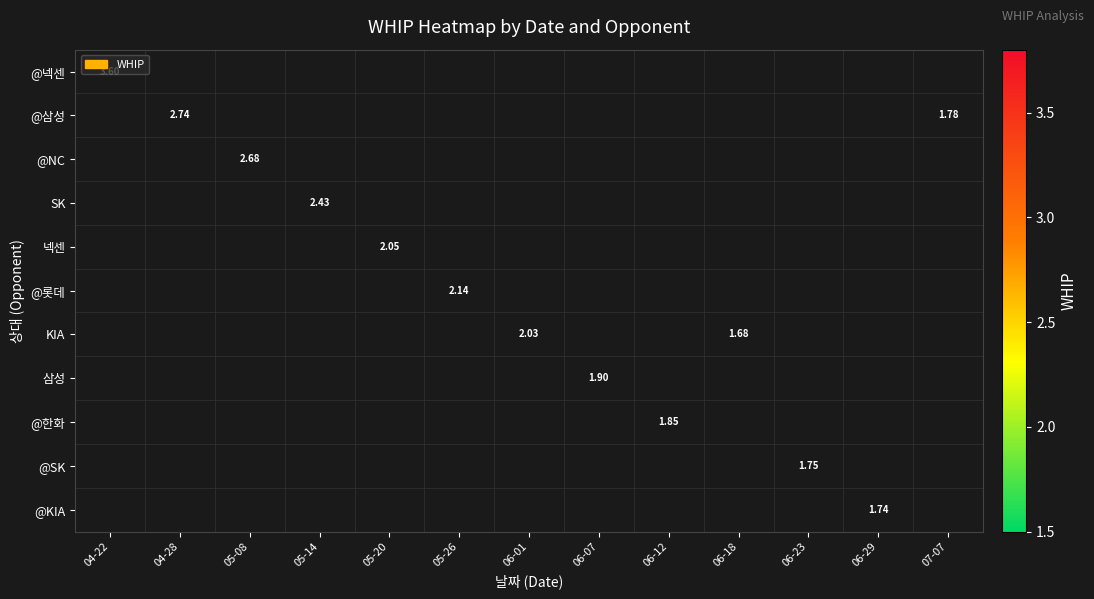

How many positive values does the SK series have?

1